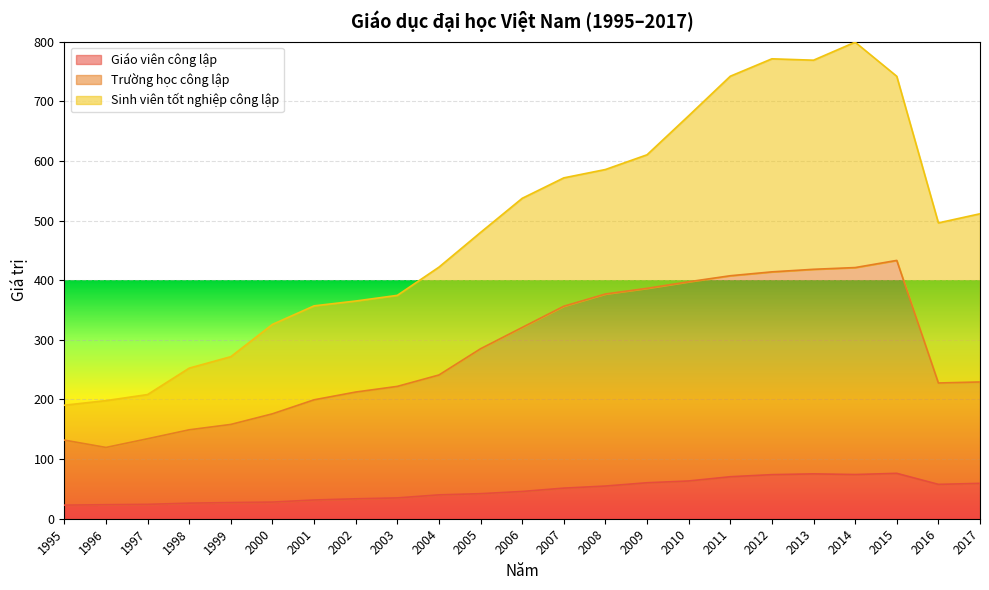

What is the total value across all series at 1997?

208.2